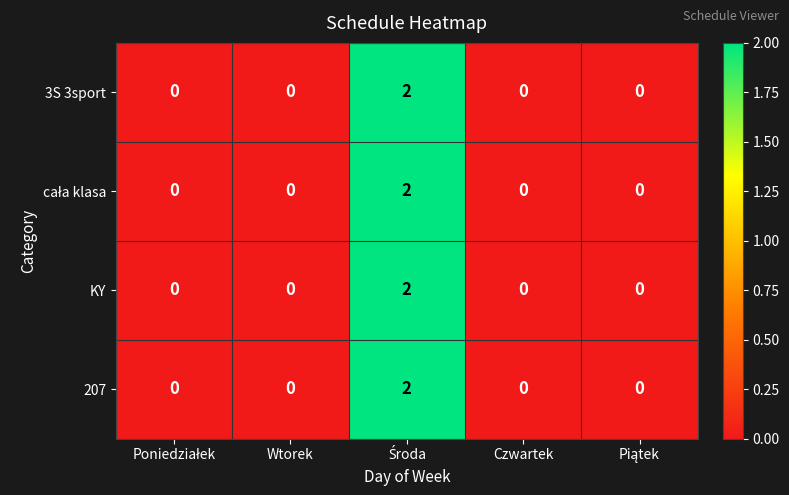

Count the 3S 3sport values in the range 0 to 1.

4